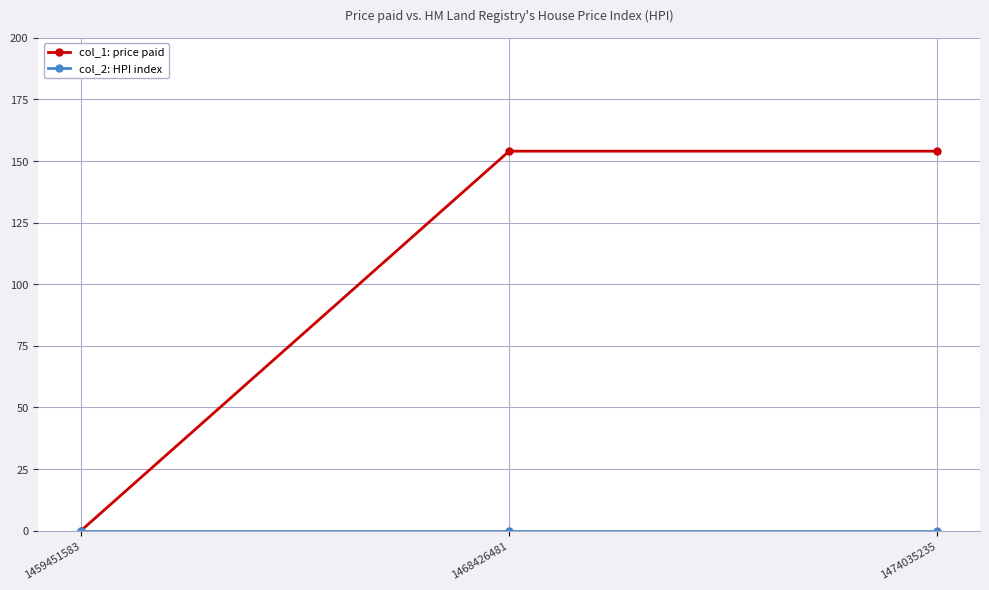

The value of col_1: price paid at 1459451583 is 0. True or false?

True